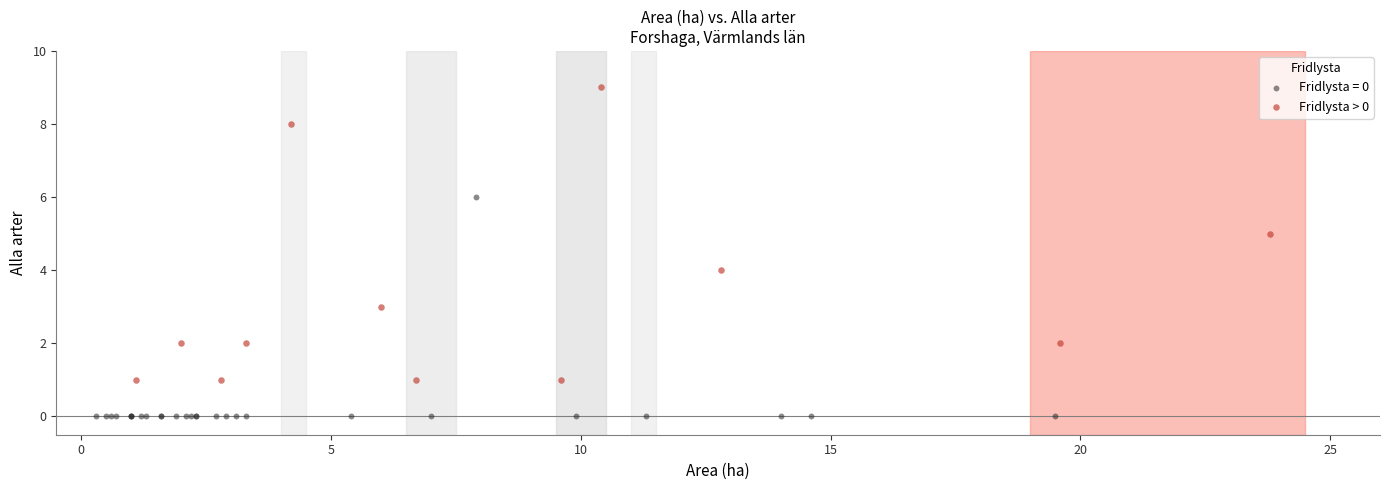

Which series has the widest spread of Y values?

Fridlysta > 0